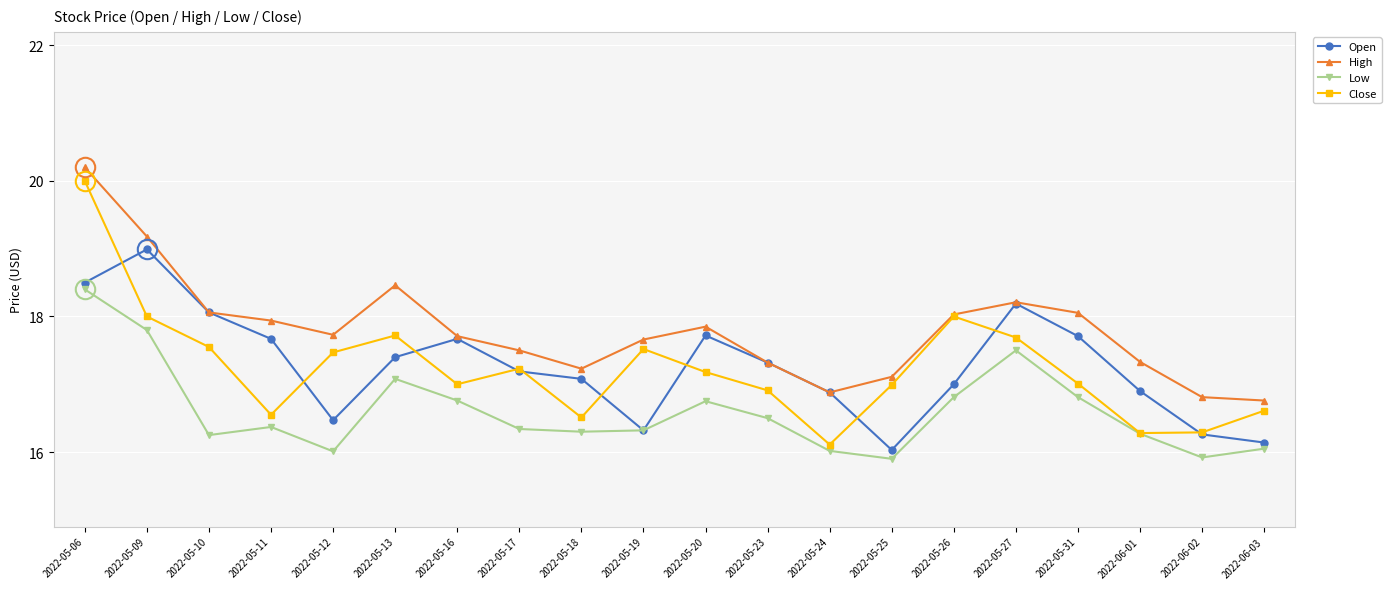

At which label does Close reach its peak?

2022-05-06